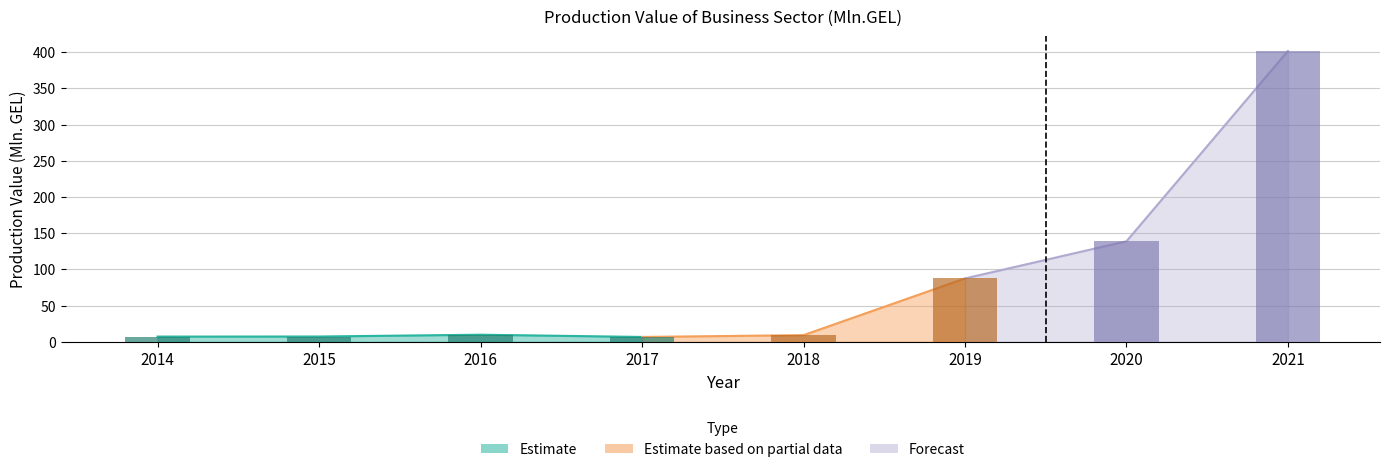

At which label does the data first exceed 9?

2016